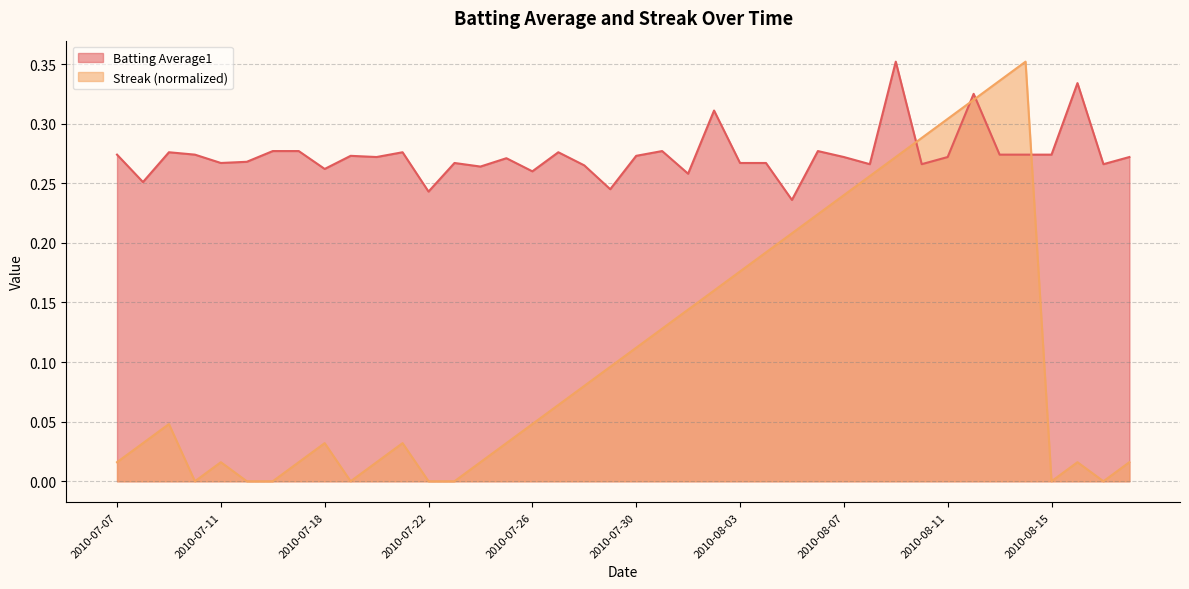

The Streak series shows 0.1 at 2010-08-01. True or false?

False